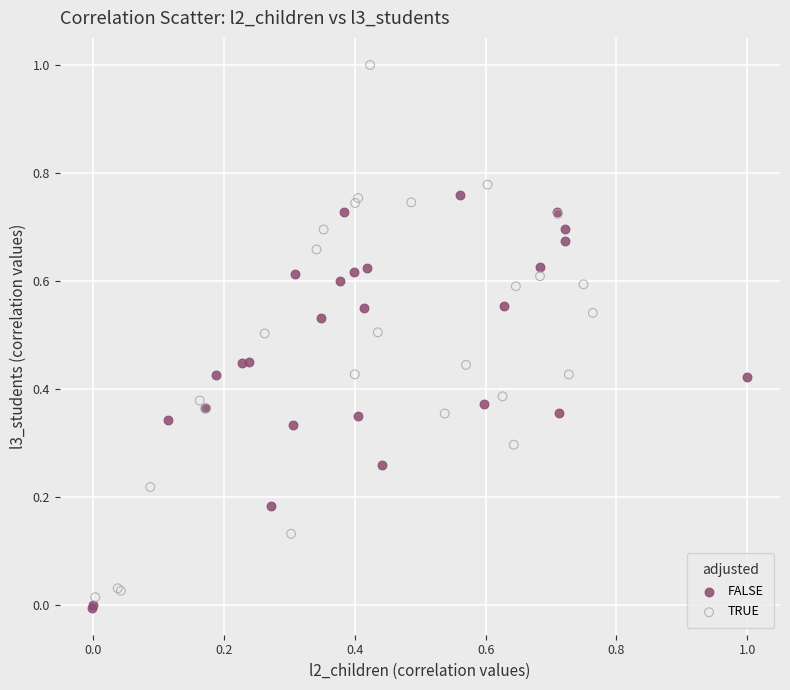

Which series contains the highest Y value?

TRUE